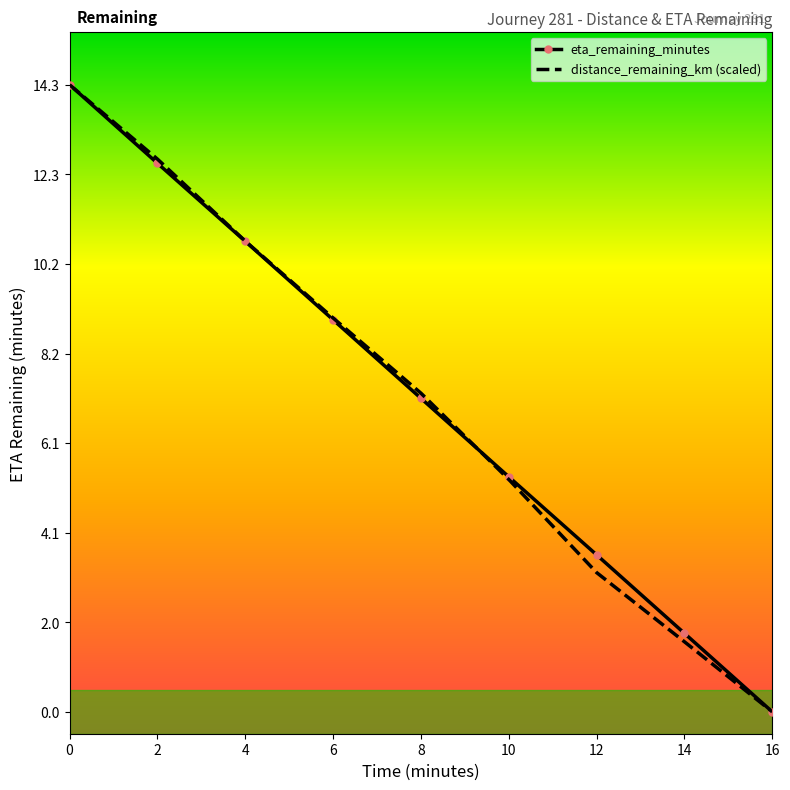

At which label is eta_remaining_minutes closest to 7?

8